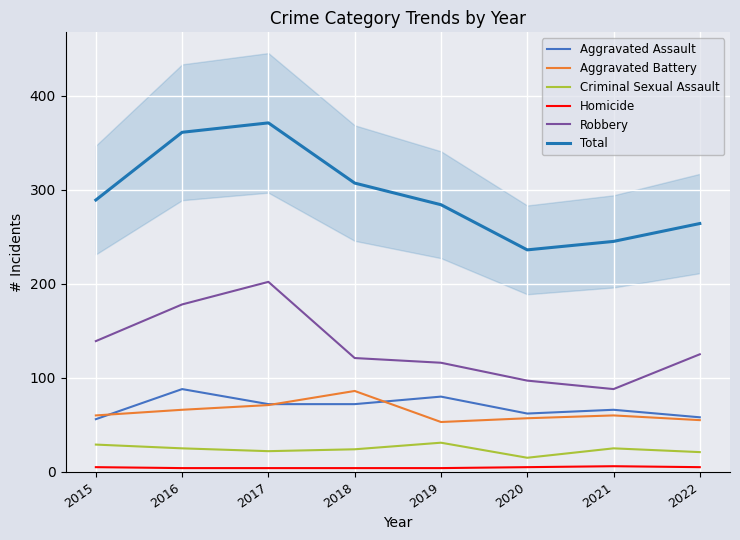

True or false: Total and Criminal Sexual Assault intersect in this chart.

False